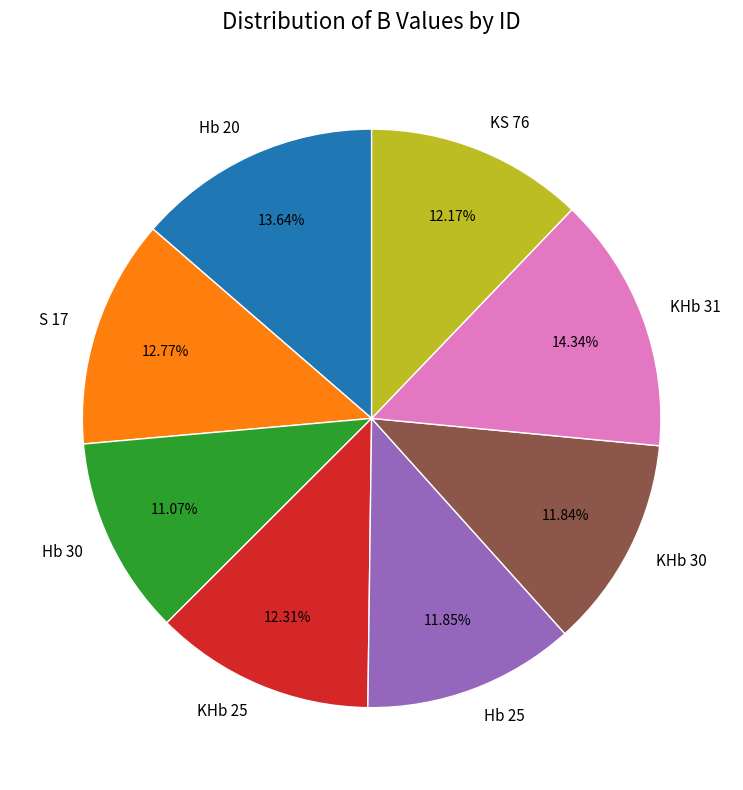

Which slice is the largest?

KHb 31